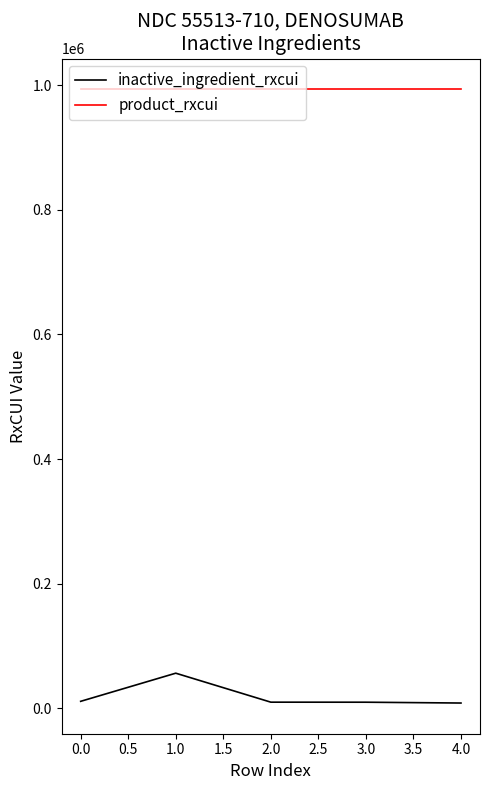

The product_rxcui series shows 608386 at 0.0. True or false?

False